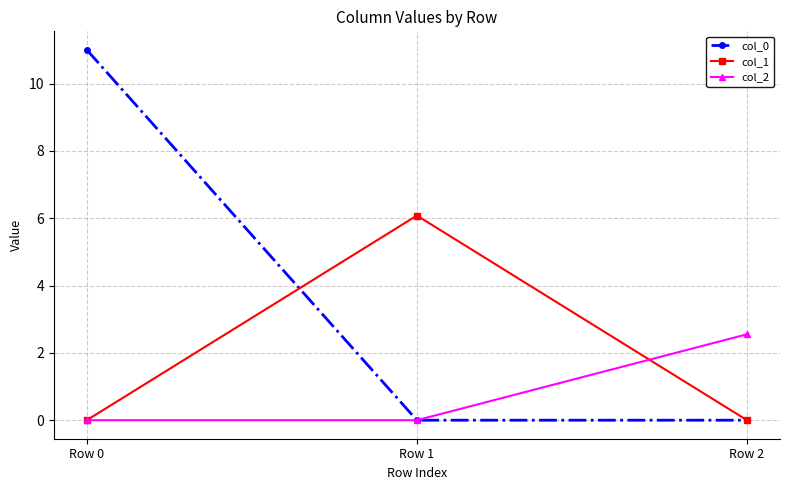

Which series has the largest range (max minus min)?

col_0